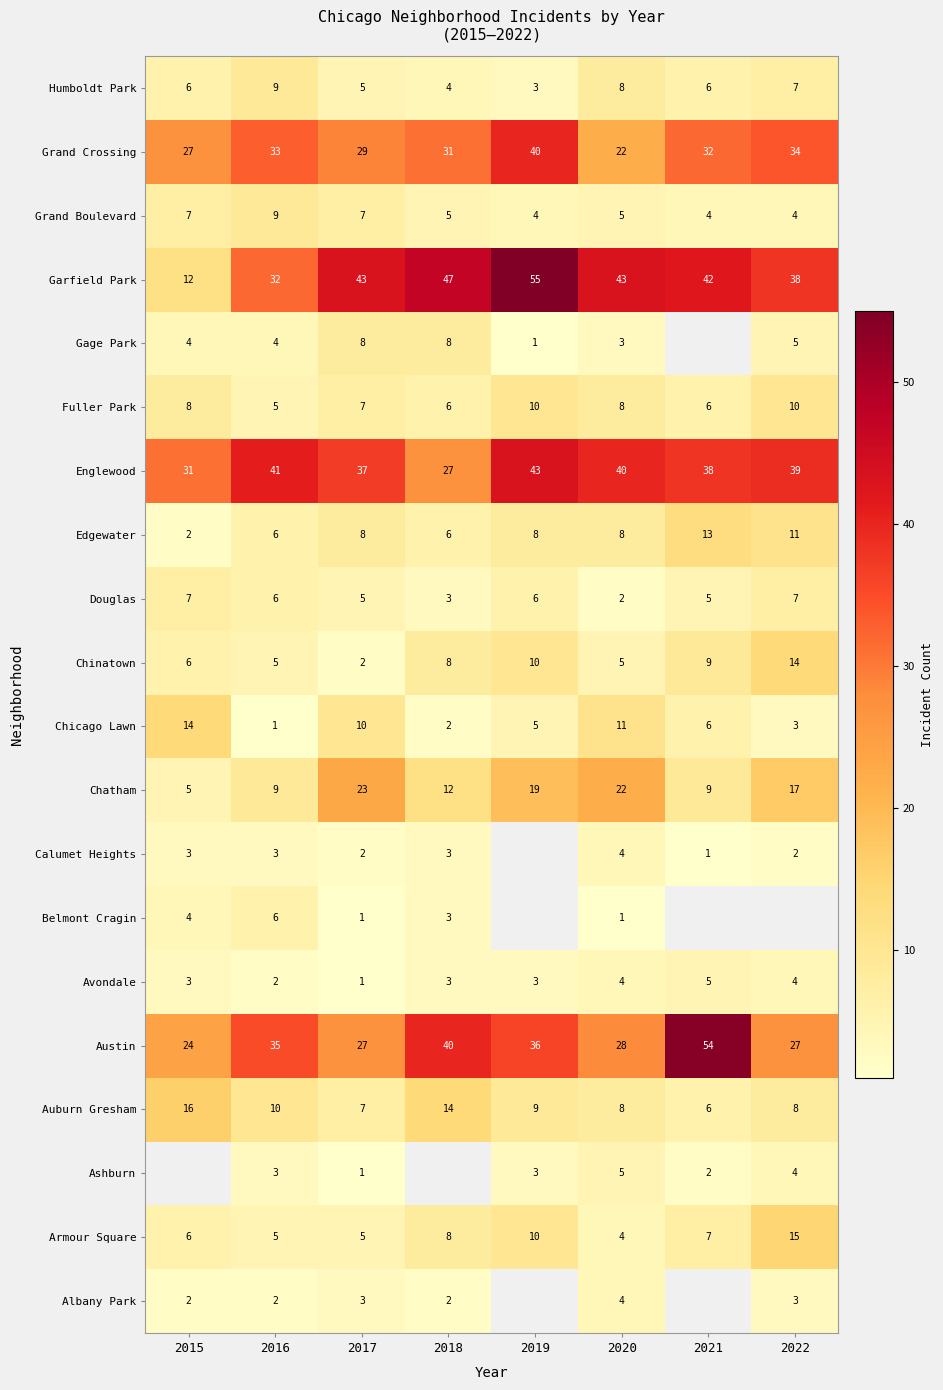

What is the approximate value of Auburn Gresham at 2021?

6